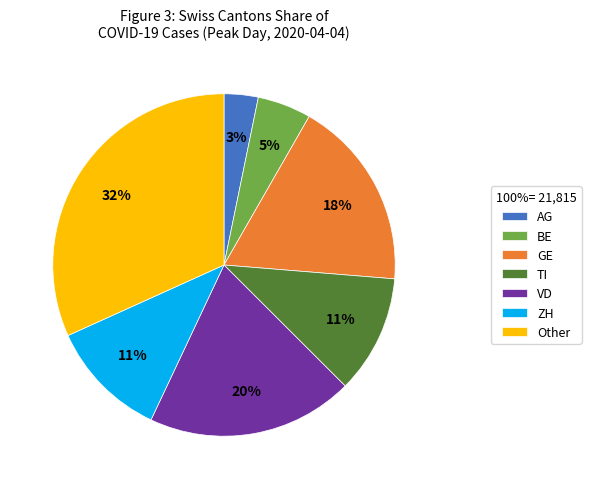

Does AG represent more than half of the total?

No